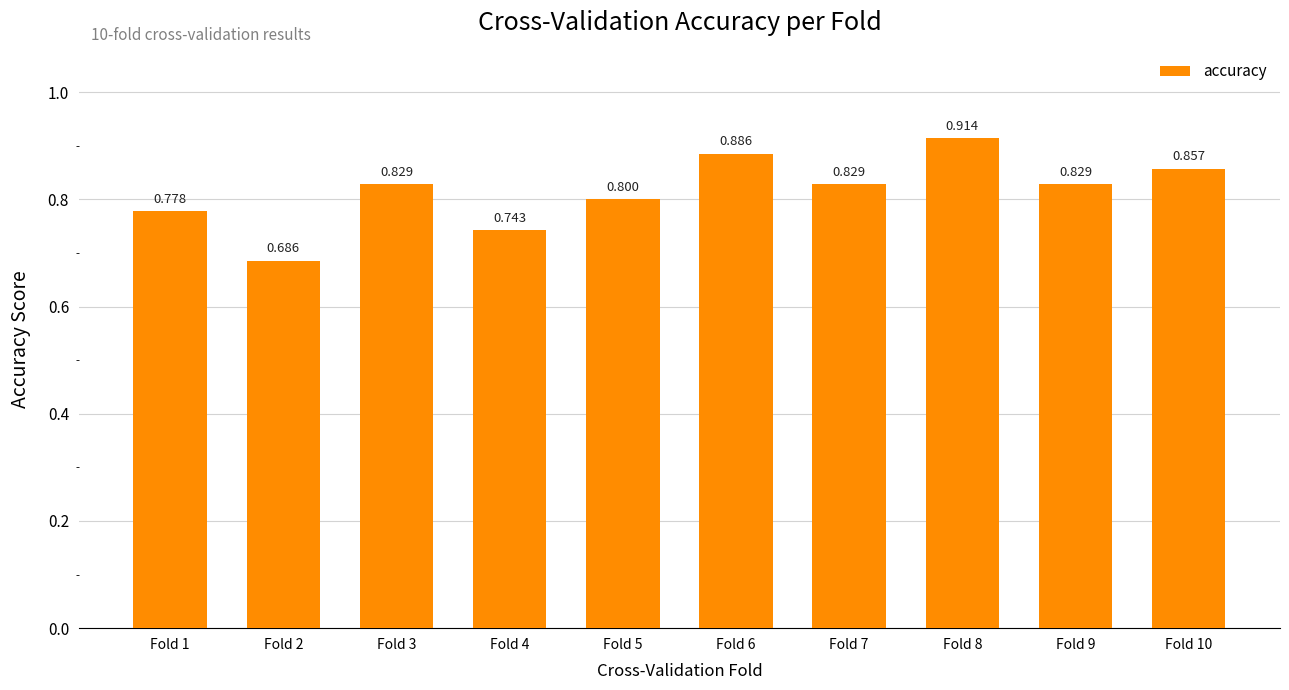

How many data points does each series have?

10